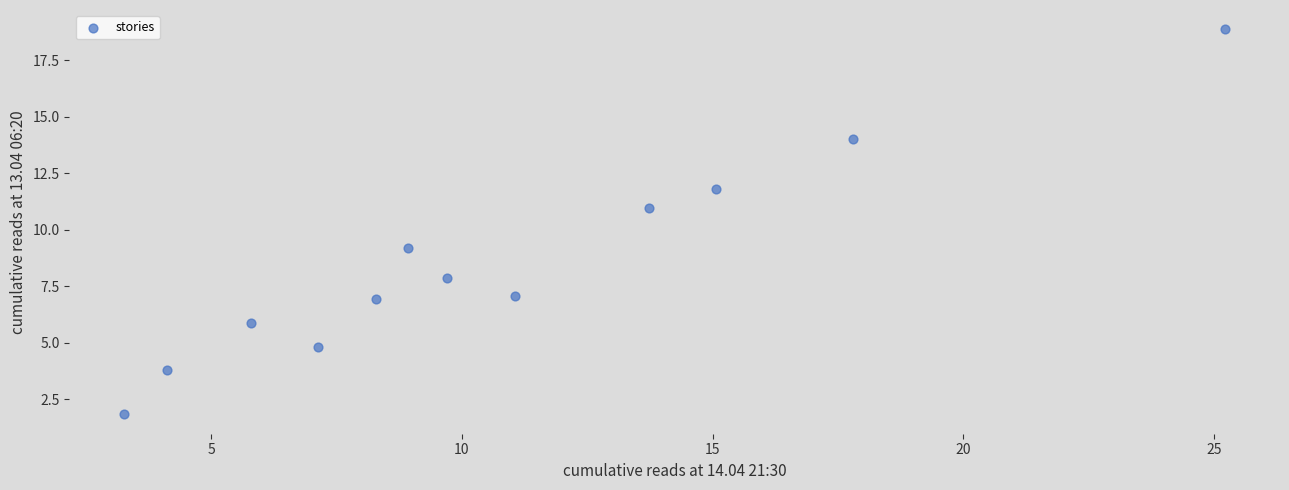

What is the average X value?

10.8